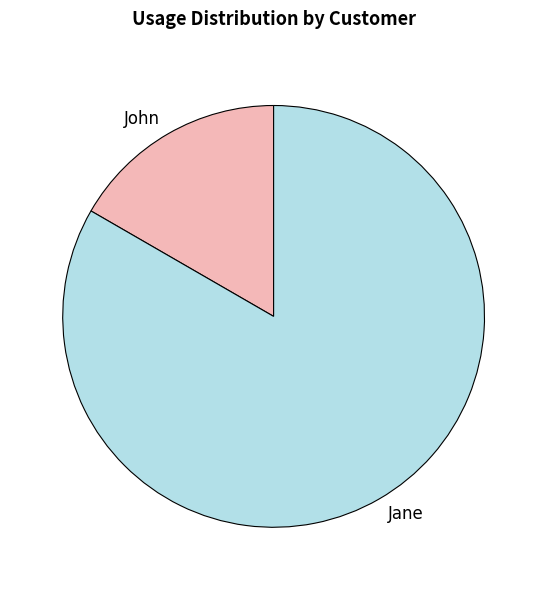

Count the number of slices in the pie.

2